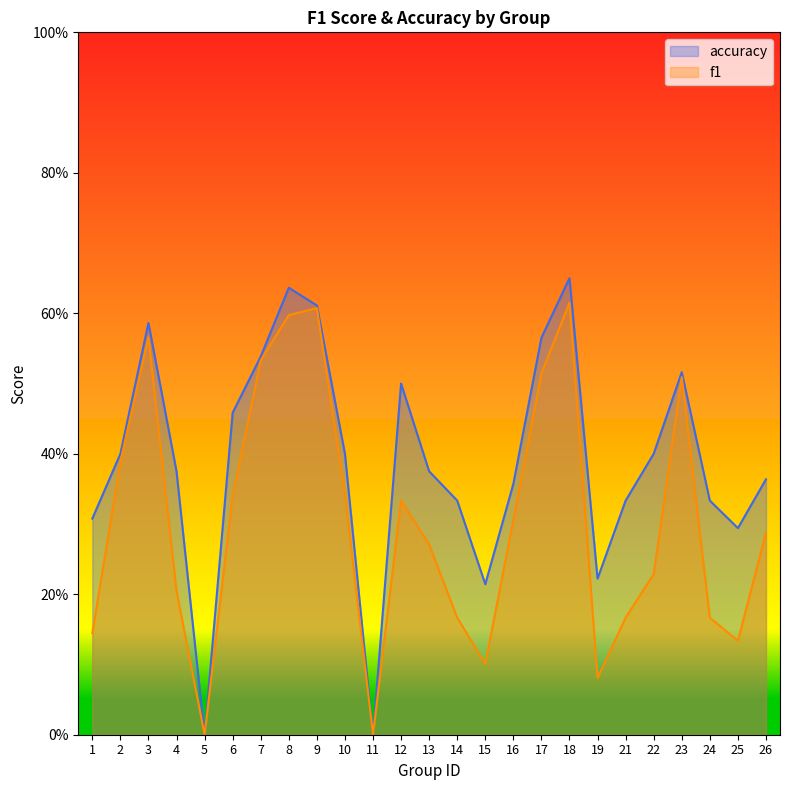

What is the difference between the maximum and minimum values in the f1 series?

0.6